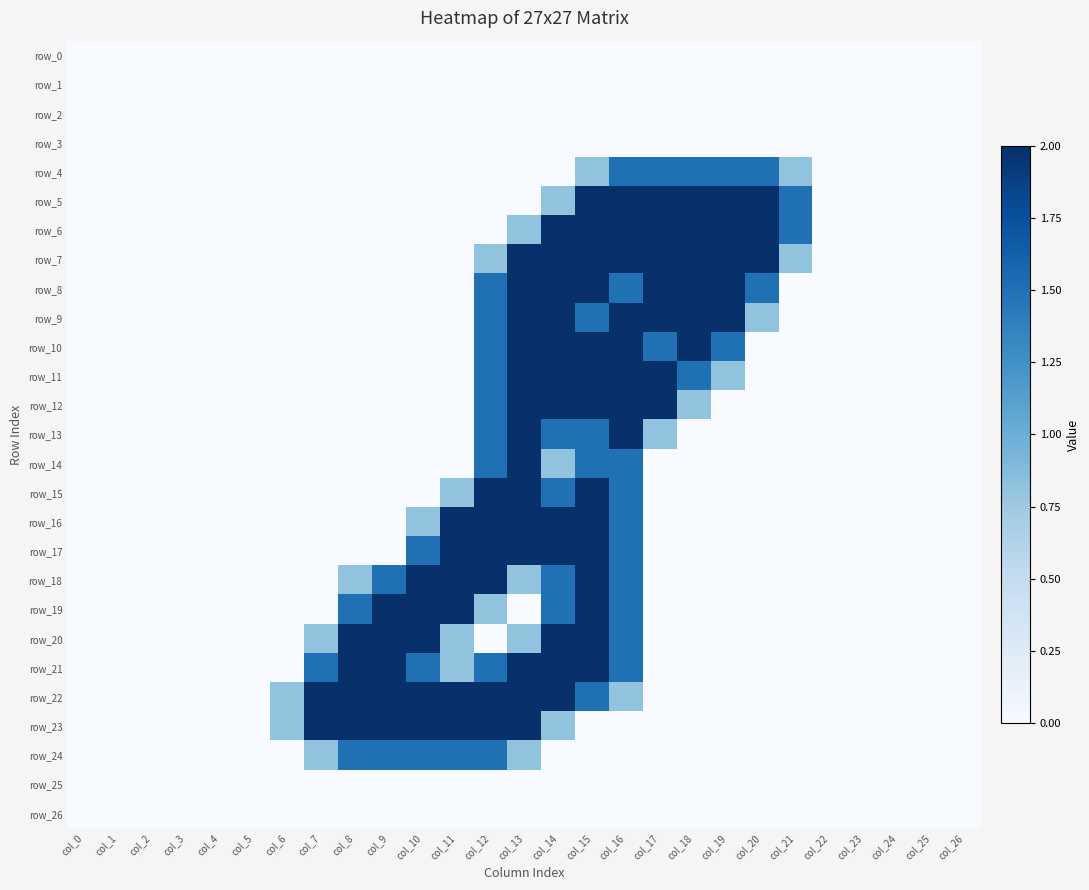

Reading left to right, what are all the values shown in this chart?

row_0: 0.0	0.0	0.0	0.0	0.0	0.0	0.0	0.0	0.0	0.0	0.0	0.0	0.0	0.0	0.0	0.0	0.0	0.0	0.0	0.0	0.0	0.0	0.0	0.0	0.0	0.0	0.0
row_1: 0.0	0.0	0.0	0.0	0.0	0.0	0.0	0.0	0.0	0.0	0.0	0.0	0.0	0.0	0.0	0.0	0.0	0.0	0.0	0.0	0.0	0.0	0.0	0.0	0.0	0.0	0.0
row_2: 0.0	0.0	0.0	0.0	0.0	0.0	0.0	0.0	0.0	0.0	0.0	0.0	0.0	0.0	0.0	0.0	0.0	0.0	0.0	0.0	0.0	0.0	0.0	0.0	0.0	0.0	0.0
row_3: 0.0	0.0	0.0	0.0	0.0	0.0	0.0	0.0	0.0	0.0	0.0	0.0	0.0	0.0	0.0	0.0	0.0	0.0	0.0	0.0	0.0	0.0	0.0	0.0	0.0	0.0	0.0
row_4: 0.0	0.0	0.0	0.0	0.0	0.0	0.0	0.0	0.0	0.0	0.0	0.0	0.0	0.0	0.0	0.8	1.5	1.5	1.5	1.5	1.5	0.8	0.0	0.0	0.0	0.0	0.0
row_5: 0.0	0.0	0.0	0.0	0.0	0.0	0.0	0.0	0.0	0.0	0.0	0.0	0.0	0.0	0.8	2.0	2.0	2.0	2.0	2.0	2.0	1.5	0.0	0.0	0.0	0.0	0.0
row_6: 0.0	0.0	0.0	0.0	0.0	0.0	0.0	0.0	0.0	0.0	0.0	0.0	0.0	0.8	2.0	2.0	2.0	2.0	2.0	2.0	2.0	1.5	0.0	0.0	0.0	0.0	0.0
row_7: 0.0	0.0	0.0	0.0	0.0	0.0	0.0	0.0	0.0	0.0	0.0	0.0	0.8	2.0	2.0	2.0	2.0	2.0	2.0	2.0	2.0	0.8	0.0	0.0	0.0	0.0	0.0
row_8: 0.0	0.0	0.0	0.0	0.0	0.0	0.0	0.0	0.0	0.0	0.0	0.0	1.5	2.0	2.0	2.0	1.5	2.0	2.0	2.0	1.5	0.0	0.0	0.0	0.0	0.0	0.0
row_9: 0.0	0.0	0.0	0.0	0.0	0.0	0.0	0.0	0.0	0.0	0.0	0.0	1.5	2.0	2.0	1.5	2.0	2.0	2.0	2.0	0.8	0.0	0.0	0.0	0.0	0.0	0.0
row_10: 0.0	0.0	0.0	0.0	0.0	0.0	0.0	0.0	0.0	0.0	0.0	0.0	1.5	2.0	2.0	2.0	2.0	1.5	2.0	1.5	0.0	0.0	0.0	0.0	0.0	0.0	0.0
row_11: 0.0	0.0	0.0	0.0	0.0	0.0	0.0	0.0	0.0	0.0	0.0	0.0	1.5	2.0	2.0	2.0	2.0	2.0	1.5	0.8	0.0	0.0	0.0	0.0	0.0	0.0	0.0
row_12: 0.0	0.0	0.0	0.0	0.0	0.0	0.0	0.0	0.0	0.0	0.0	0.0	1.5	2.0	2.0	2.0	2.0	2.0	0.8	0.0	0.0	0.0	0.0	0.0	0.0	0.0	0.0
row_13: 0.0	0.0	0.0	0.0	0.0	0.0	0.0	0.0	0.0	0.0	0.0	0.0	1.5	2.0	1.5	1.5	2.0	0.8	0.0	0.0	0.0	0.0	0.0	0.0	0.0	0.0	0.0
row_14: 0.0	0.0	0.0	0.0	0.0	0.0	0.0	0.0	0.0	0.0	0.0	0.0	1.5	2.0	0.8	1.5	1.5	0.0	0.0	0.0	0.0	0.0	0.0	0.0	0.0	0.0	0.0
row_15: 0.0	0.0	0.0	0.0	0.0	0.0	0.0	0.0	0.0	0.0	0.0	0.8	2.0	2.0	1.5	2.0	1.5	0.0	0.0	0.0	0.0	0.0	0.0	0.0	0.0	0.0	0.0
row_16: 0.0	0.0	0.0	0.0	0.0	0.0	0.0	0.0	0.0	0.0	0.8	2.0	2.0	2.0	2.0	2.0	1.5	0.0	0.0	0.0	0.0	0.0	0.0	0.0	0.0	0.0	0.0
row_17: 0.0	0.0	0.0	0.0	0.0	0.0	0.0	0.0	0.0	0.0	1.5	2.0	2.0	2.0	2.0	2.0	1.5	0.0	0.0	0.0	0.0	0.0	0.0	0.0	0.0	0.0	0.0
row_18: 0.0	0.0	0.0	0.0	0.0	0.0	0.0	0.0	0.8	1.5	2.0	2.0	2.0	0.8	1.5	2.0	1.5	0.0	0.0	0.0	0.0	0.0	0.0	0.0	0.0	0.0	0.0
row_19: 0.0	0.0	0.0	0.0	0.0	0.0	0.0	0.0	1.5	2.0	2.0	2.0	0.8	0.0	1.5	2.0	1.5	0.0	0.0	0.0	0.0	0.0	0.0	0.0	0.0	0.0	0.0
row_20: 0.0	0.0	0.0	0.0	0.0	0.0	0.0	0.8	2.0	2.0	2.0	0.8	0.0	0.8	2.0	2.0	1.5	0.0	0.0	0.0	0.0	0.0	0.0	0.0	0.0	0.0	0.0
row_21: 0.0	0.0	0.0	0.0	0.0	0.0	0.0	1.5	2.0	2.0	1.5	0.8	1.5	2.0	2.0	2.0	1.5	0.0	0.0	0.0	0.0	0.0	0.0	0.0	0.0	0.0	0.0
row_22: 0.0	0.0	0.0	0.0	0.0	0.0	0.8	2.0	2.0	2.0	2.0	2.0	2.0	2.0	2.0	1.5	0.8	0.0	0.0	0.0	0.0	0.0	0.0	0.0	0.0	0.0	0.0
row_23: 0.0	0.0	0.0	0.0	0.0	0.0	0.8	2.0	2.0	2.0	2.0	2.0	2.0	2.0	0.8	0.0	0.0	0.0	0.0	0.0	0.0	0.0	0.0	0.0	0.0	0.0	0.0
row_24: 0.0	0.0	0.0	0.0	0.0	0.0	0.0	0.8	1.5	1.5	1.5	1.5	1.5	0.8	0.0	0.0	0.0	0.0	0.0	0.0	0.0	0.0	0.0	0.0	0.0	0.0	0.0
row_25: 0.0	0.0	0.0	0.0	0.0	0.0	0.0	0.0	0.0	0.0	0.0	0.0	0.0	0.0	0.0	0.0	0.0	0.0	0.0	0.0	0.0	0.0	0.0	0.0	0.0	0.0	0.0
row_26: 0.0	0.0	0.0	0.0	0.0	0.0	0.0	0.0	0.0	0.0	0.0	0.0	0.0	0.0	0.0	0.0	0.0	0.0	0.0	0.0	0.0	0.0	0.0	0.0	0.0	0.0	0.0